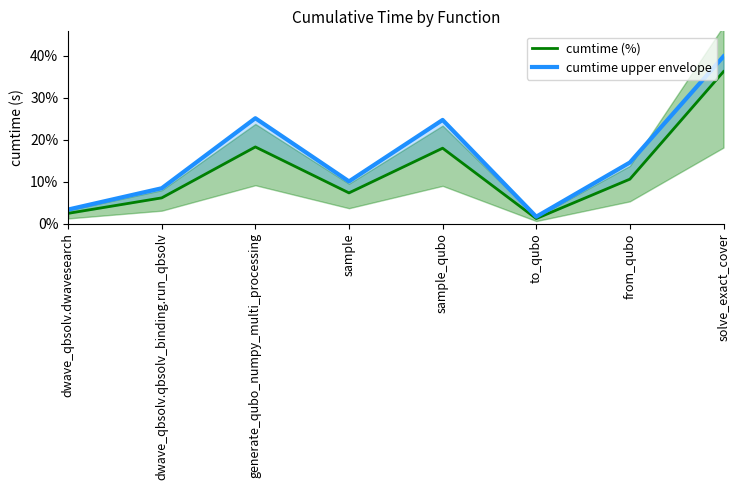

Where is cumtime upper envelope nearest to the value 20?

sample_qubo